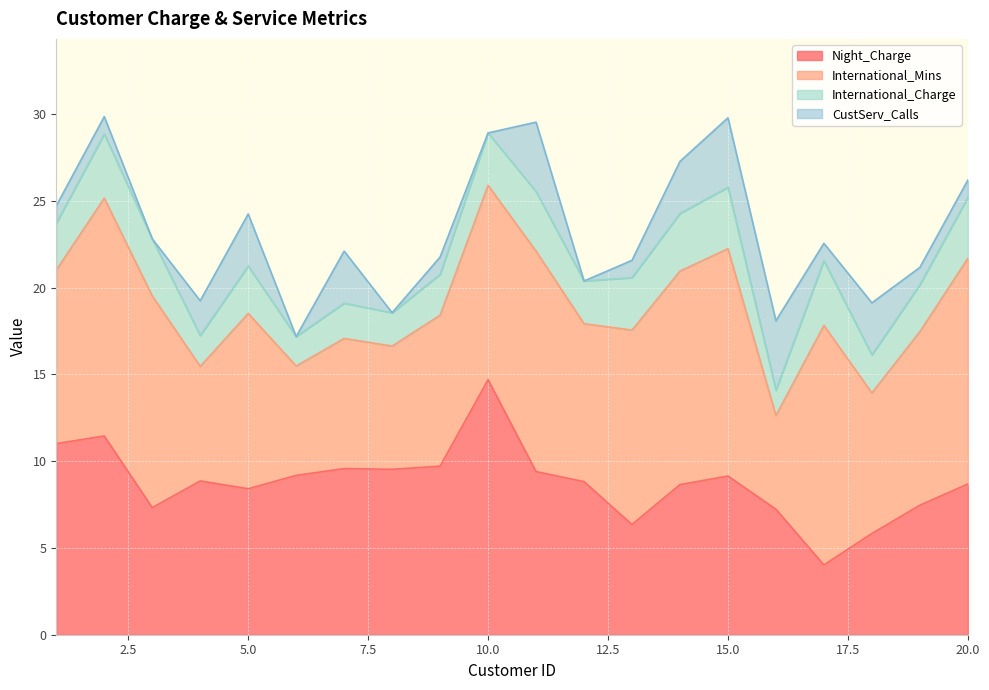

How many values in the Night_Charge series are below 8?

6